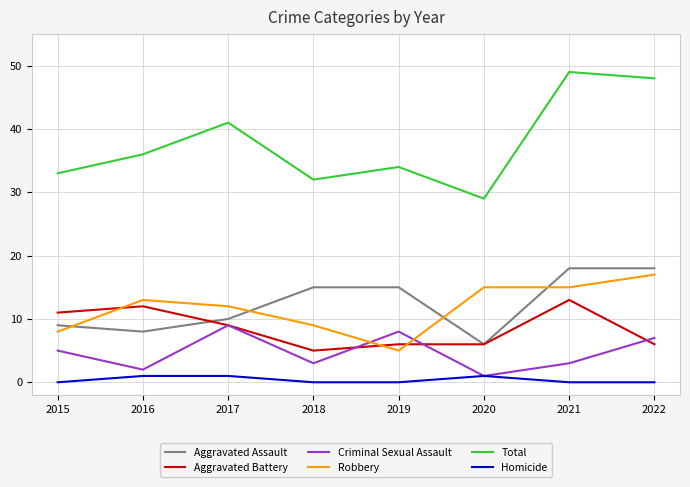

Which series has the largest range (max minus min)?

Total